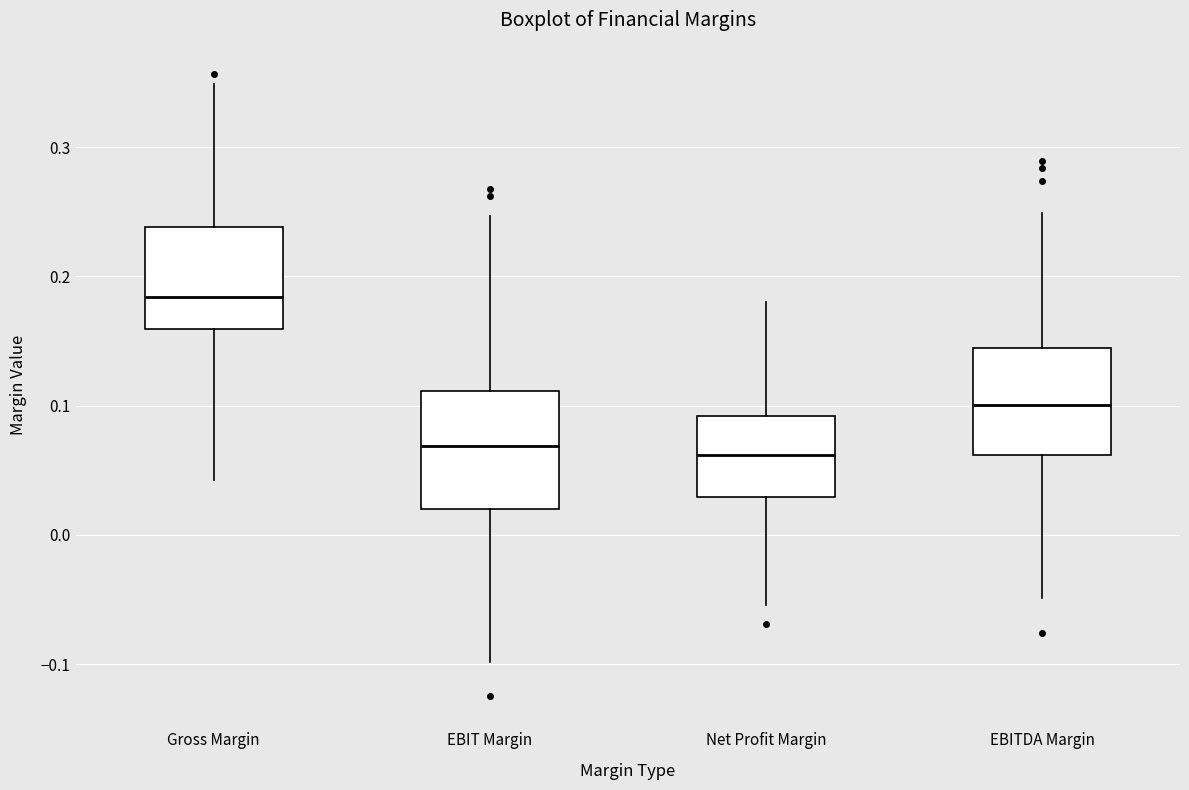

Reading left to right, read every box against the y-axis: the position of its median line, the range the box covers, and the ends of its whiskers. The values are not printed on the chart, so give them approximately, as read against the axis.

Gross Margin: median 0.18, box 0.16 to 0.24, whiskers 0.04 to 0.35
EBIT Margin: median 0.07, box 0.02 to 0.11, whiskers -0.10 to 0.25
Net Profit Margin: median 0.06, box 0.03 to 0.09, whiskers -0.05 to 0.18
EBITDA Margin: median 0.10, box 0.06 to 0.14, whiskers -0.05 to 0.25